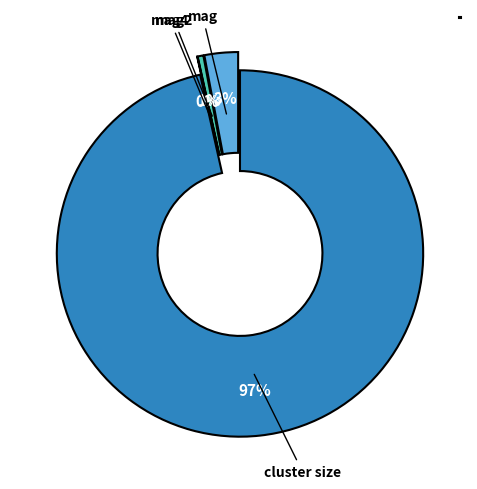

What is the change in value from mag to cluster size?

+3.5